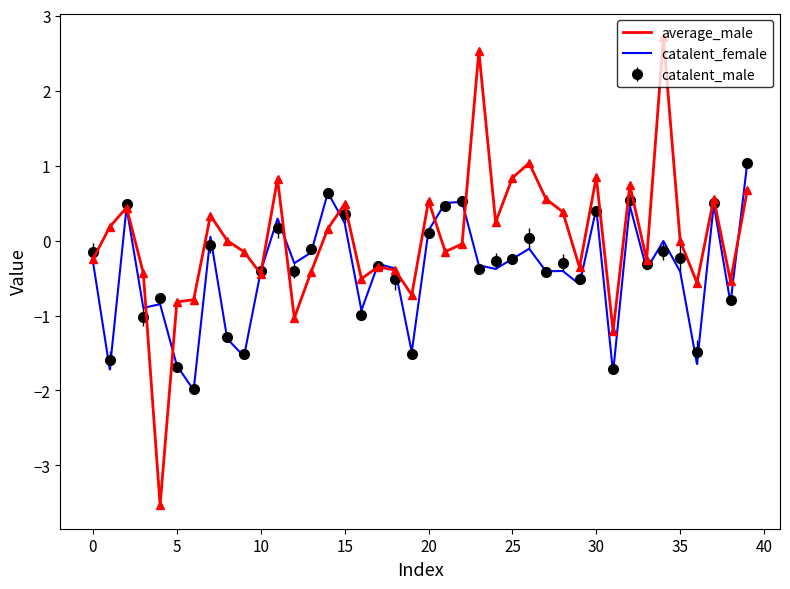

What is the maximum value for average_male?

2.7